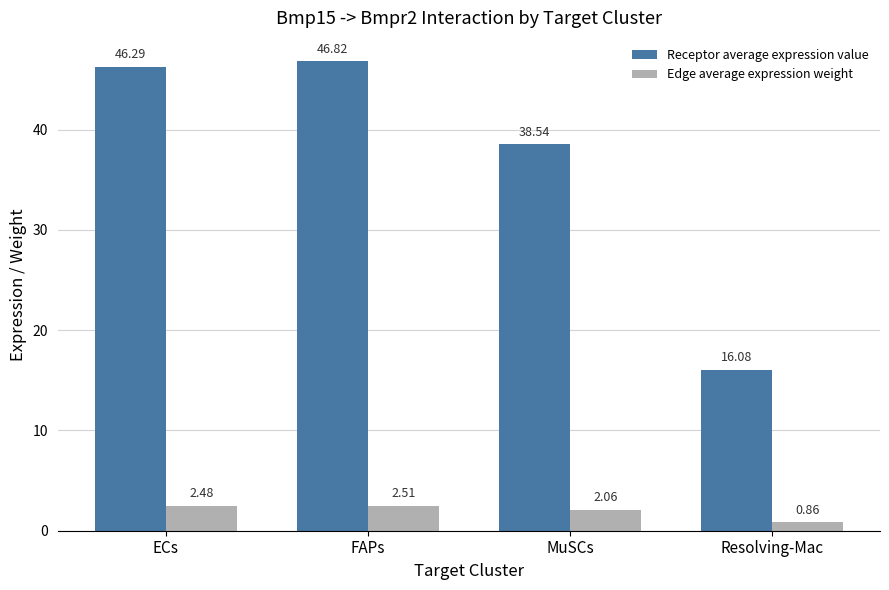

What is the difference between the highest and lowest values at MuSCs?

36.5